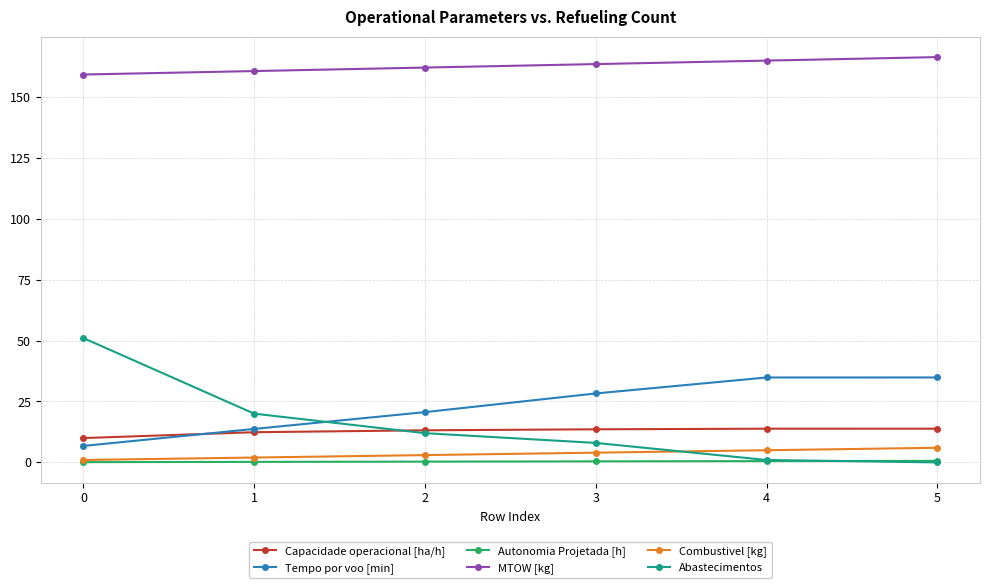

What is the difference between the MTOW [kg] values at 5 and 3?

2.9